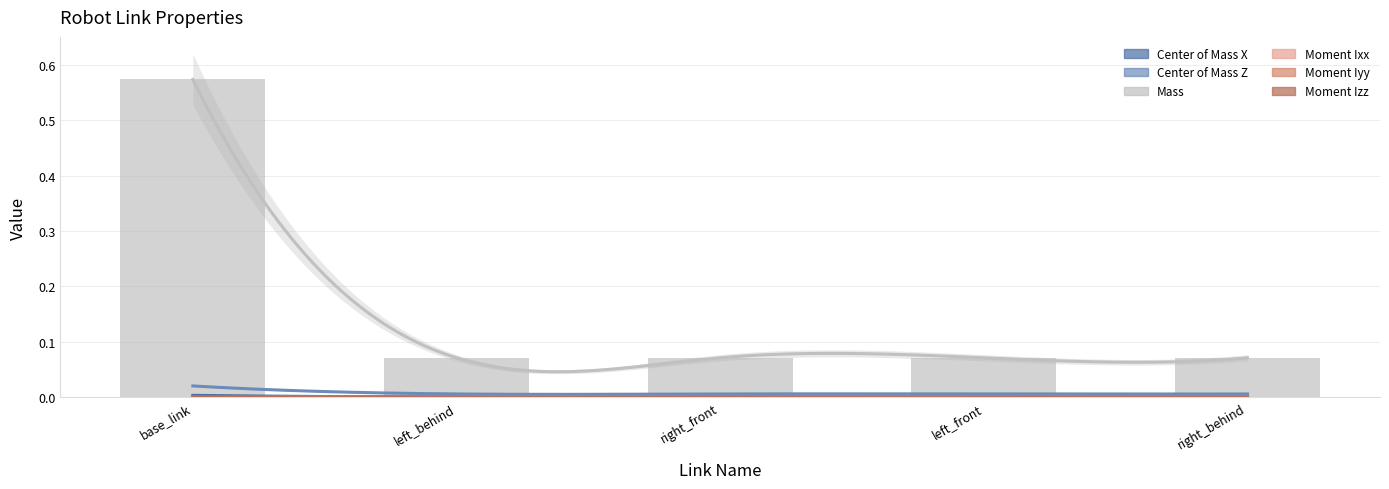

At which label does Moment Izz reach its minimum?

right_front